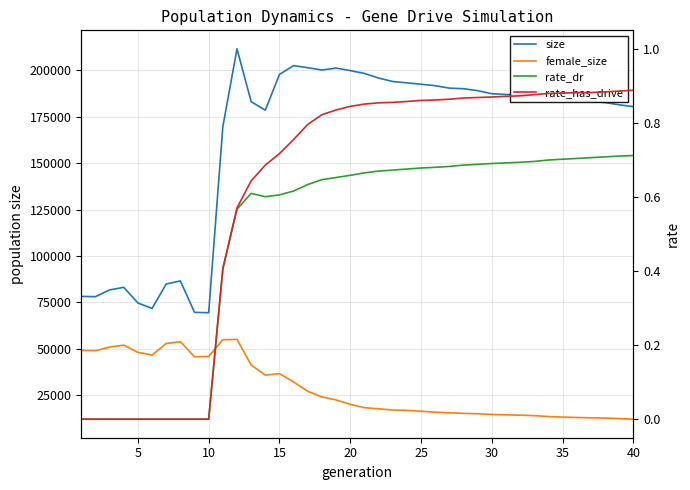

Reading left to right, transcribe all the data shown in this chart.

size: 78219.0	78077.0	81694.0	83119.0	74683.0	71745.0	84899.0	86553.0	69623.0	69442.0	169549.0	211490.0	183055.0	178475.0	197723.0	202459.0	201346.0	200101.0	201122.0	199791.0	198266.0	195777.0	193908.0	193205.0	192435.0	191668.0	190347.0	190034.0	188978.0	187336.0	186919.0	186854.0	186153.0	185690.0	184240.0	183384.0	183185.0	182572.0	181363.0	180366.0
female_size: 49134.0	49010.0	50932.0	51986.0	48103.0	46655.0	52873.0	53803.0	45721.0	45885.0	54905.0	55076.0	41308.0	35837.0	36649.0	32143.0	27119.0	24097.0	22478.0	20077.0	18343.0	17692.0	17048.0	16846.0	16417.0	15880.0	15571.0	15242.0	15055.0	14672.0	14460.0	14276.0	14026.0	13549.0	13261.0	13018.0	12855.0	12713.0	12442.0	12112.0
rate_dr: 0.0	0.0	0.0	0.0	0.0	0.0	0.0	0.0	0.0	0.0	0.4	0.6	0.6	0.6	0.6	0.6	0.6	0.6	0.7	0.7	0.7	0.7	0.7	0.7	0.7	0.7	0.7	0.7	0.7	0.7	0.7	0.7	0.7	0.7	0.7	0.7	0.7	0.7	0.7	0.7
rate_has_drive: 0.0	0.0	0.0	0.0	0.0	0.0	0.0	0.0	0.0	0.0	0.4	0.6	0.6	0.7	0.7	0.8	0.8	0.8	0.8	0.8	0.9	0.9	0.9	0.9	0.9	0.9	0.9	0.9	0.9	0.9	0.9	0.9	0.9	0.9	0.9	0.9	0.9	0.9	0.9	0.9